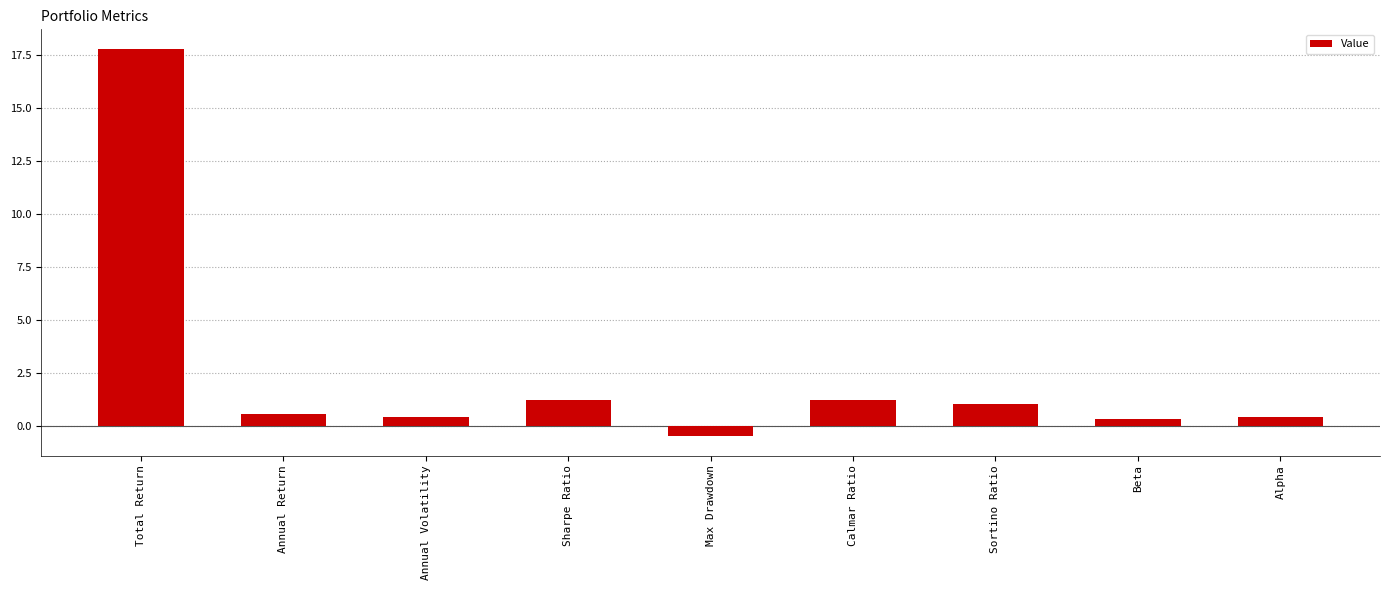

Reading left to right, list all the values displayed in this chart.

17.8	0.6	0.4	1.2	-0.5	1.2	1.1	0.3	0.4